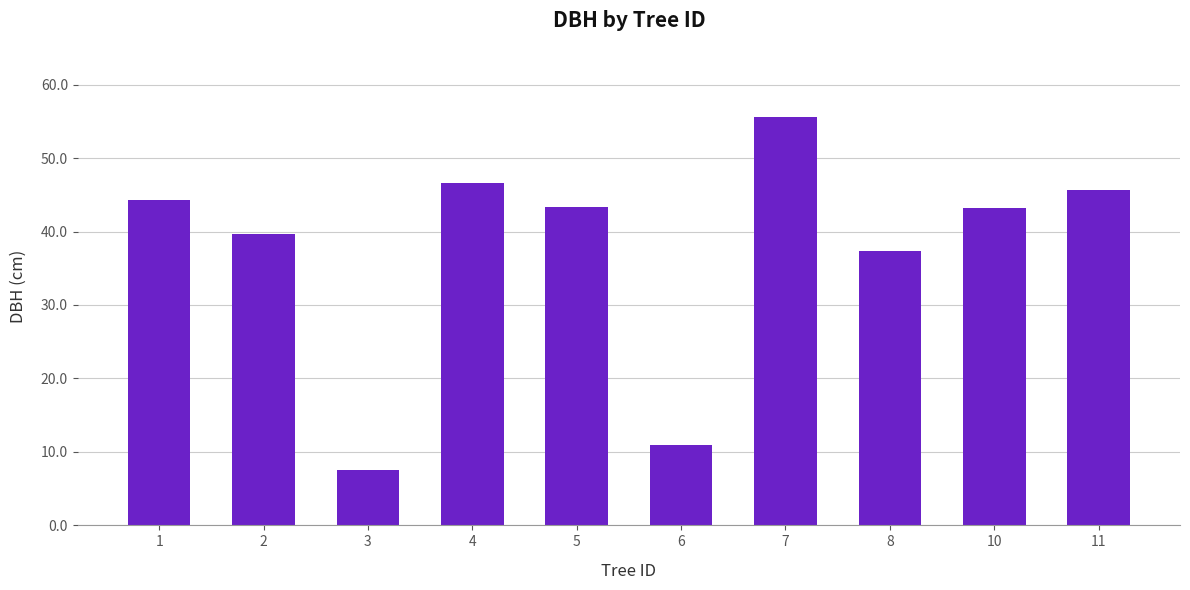

Which category has the lowest value across all series?

3